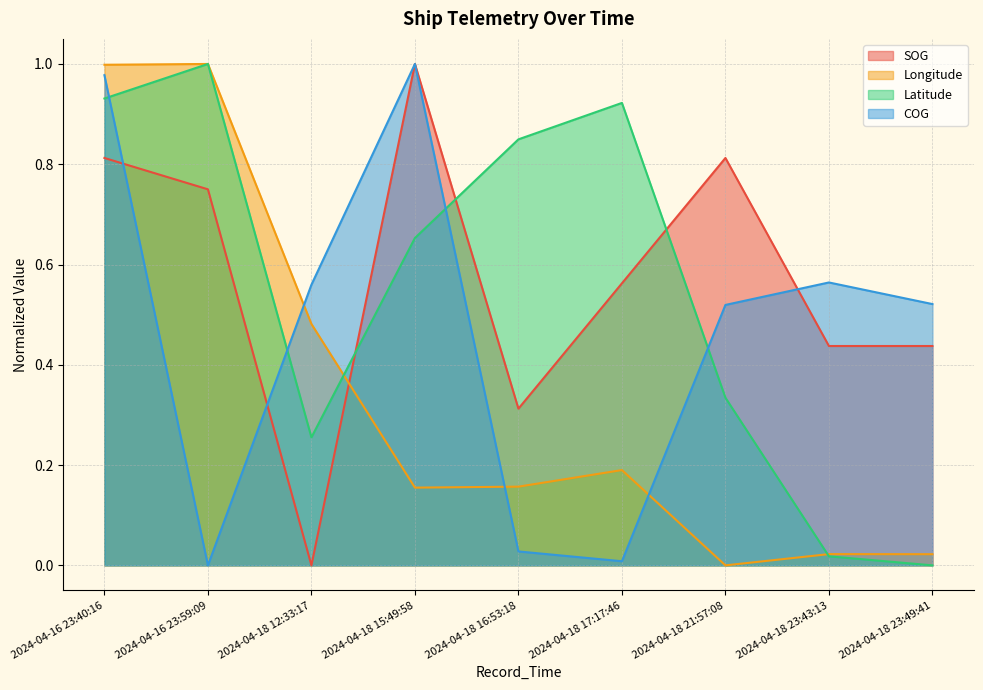

What is the sum of the SOG values at 2024-04-18 16:53:18 and 2024-04-18 21:57:08?

1.1